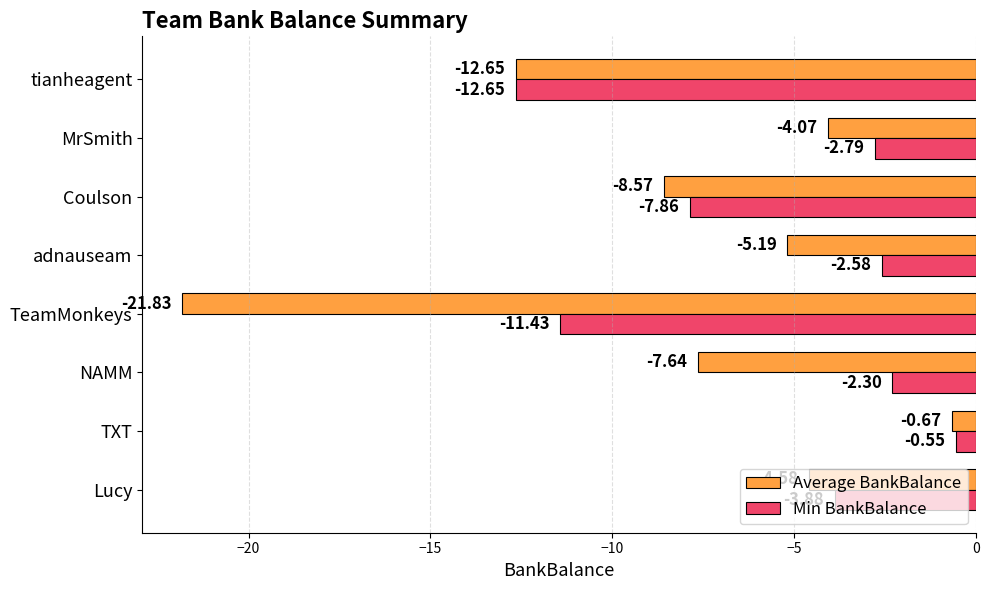

Which category has the lowest value across all series?

TeamMonkeys